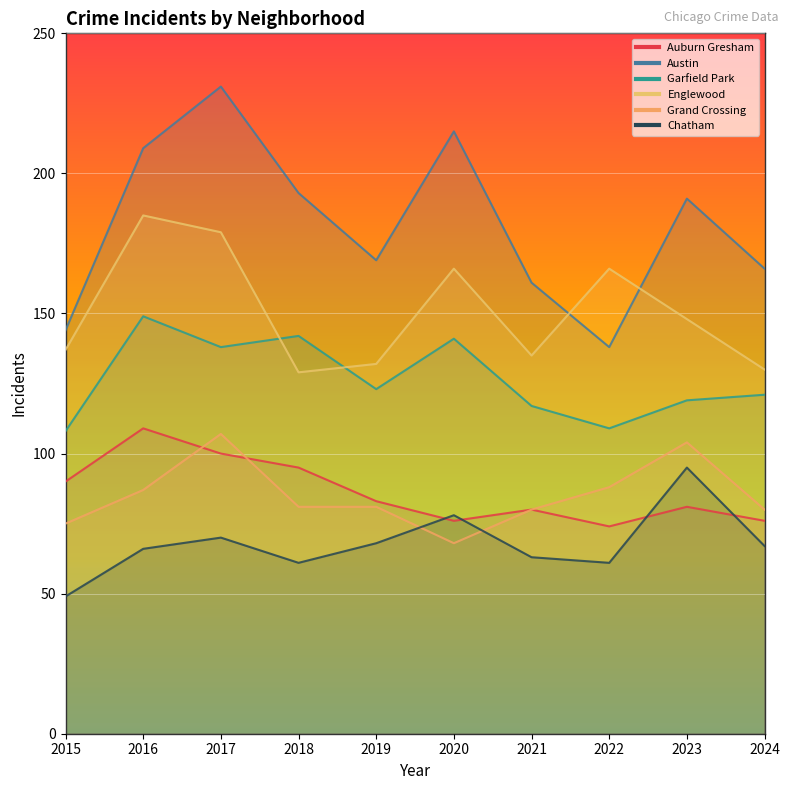

Reading left to right, list all the values displayed in this chart.

Auburn Gresham: 90	109	100	95	83	76	80	74	81	76
Austin: 144	209	231	193	169	215	161	138	191	166
Garfield Park: 108	149	138	142	123	141	117	109	119	121
Englewood: 137	185	179	129	132	166	135	166	148	130
Grand Crossing: 75	87	107	81	81	68	80	88	104	80
Chatham: 49	66	70	61	68	78	63	61	95	67